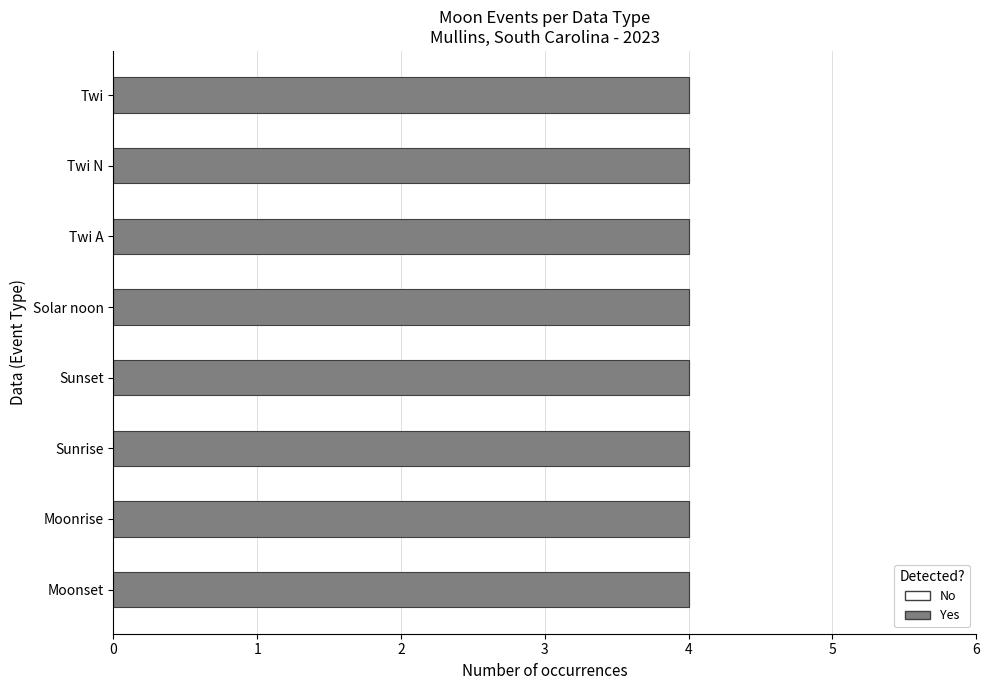

Which series has the largest total across all categories?

Yes